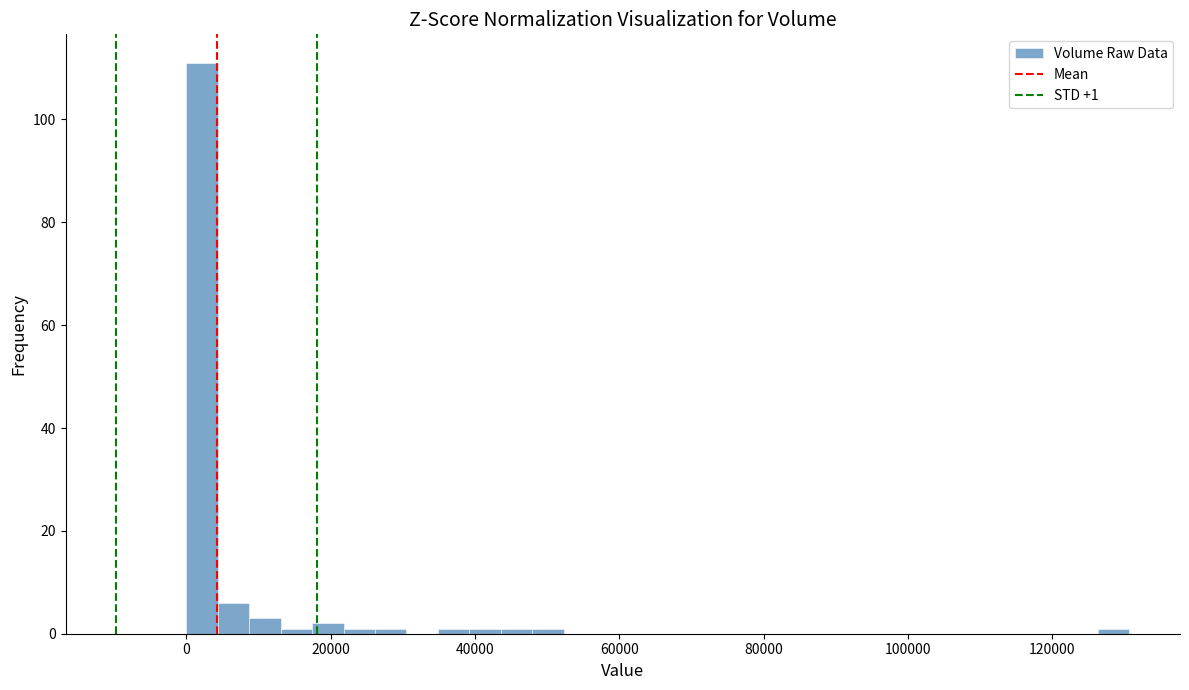

Read against the x-axis, roughly where is the centre of the tallest bar?

2000